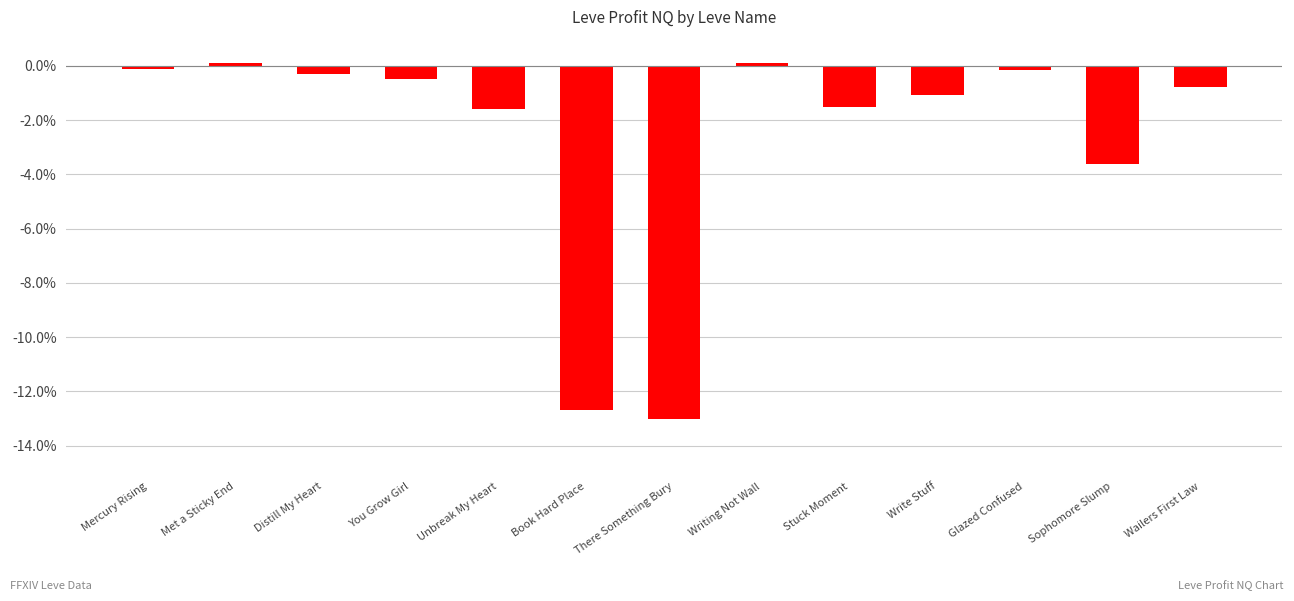

Which has a higher value, Wailers First Law or Glazed Confused?

Glazed Confused